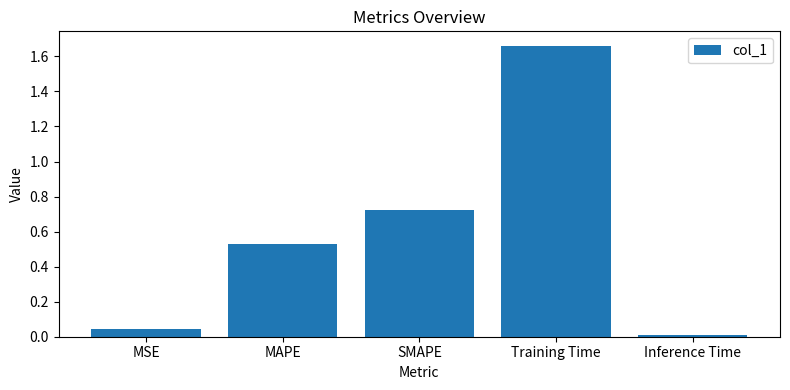

Between Inference Time and MSE, which is larger?

MSE